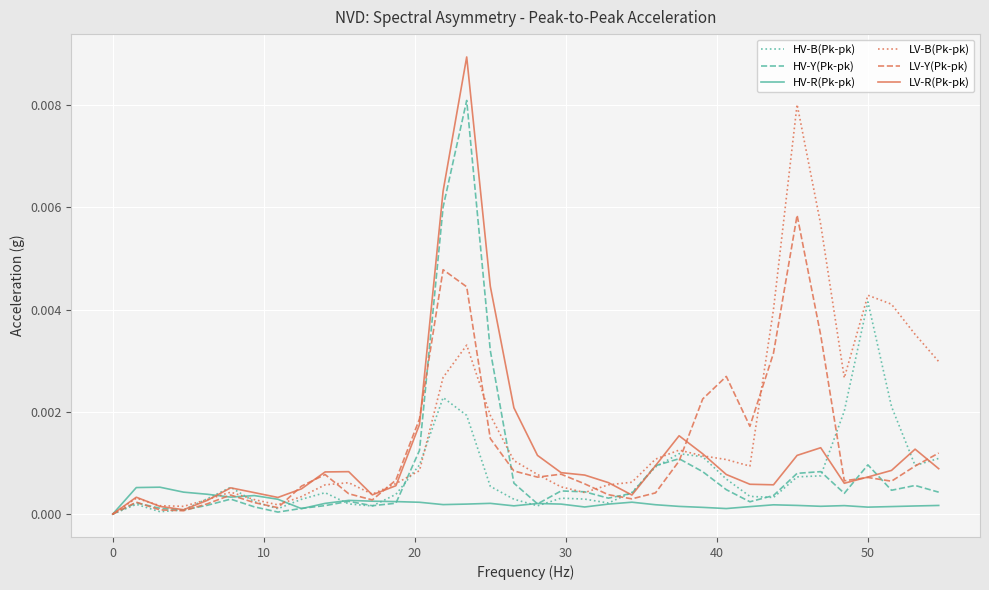

Which series has the widest spread of values?

LV-R(Pk-pk)